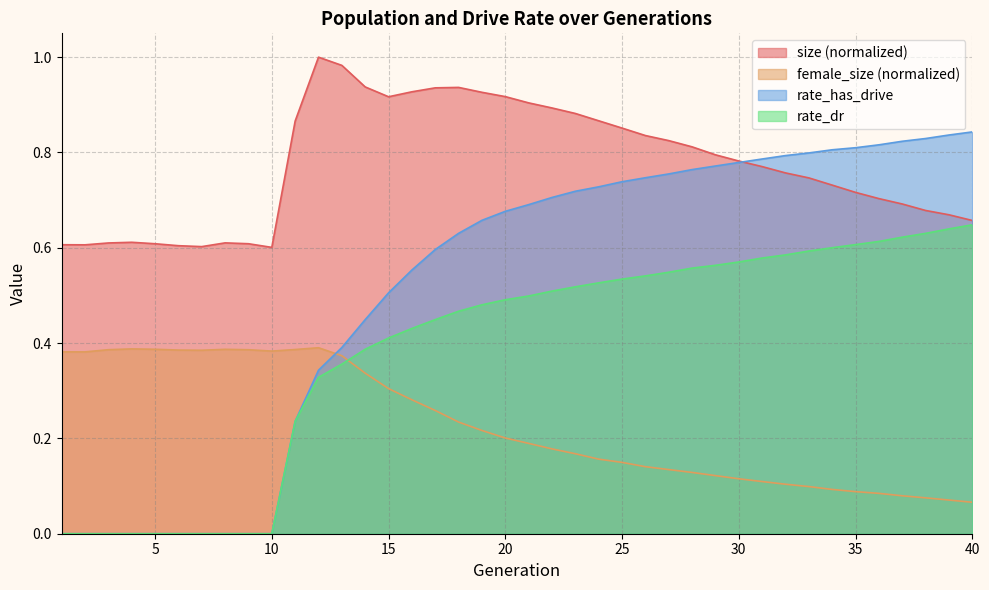

What is the difference between the highest and lowest values at 23?

0.7